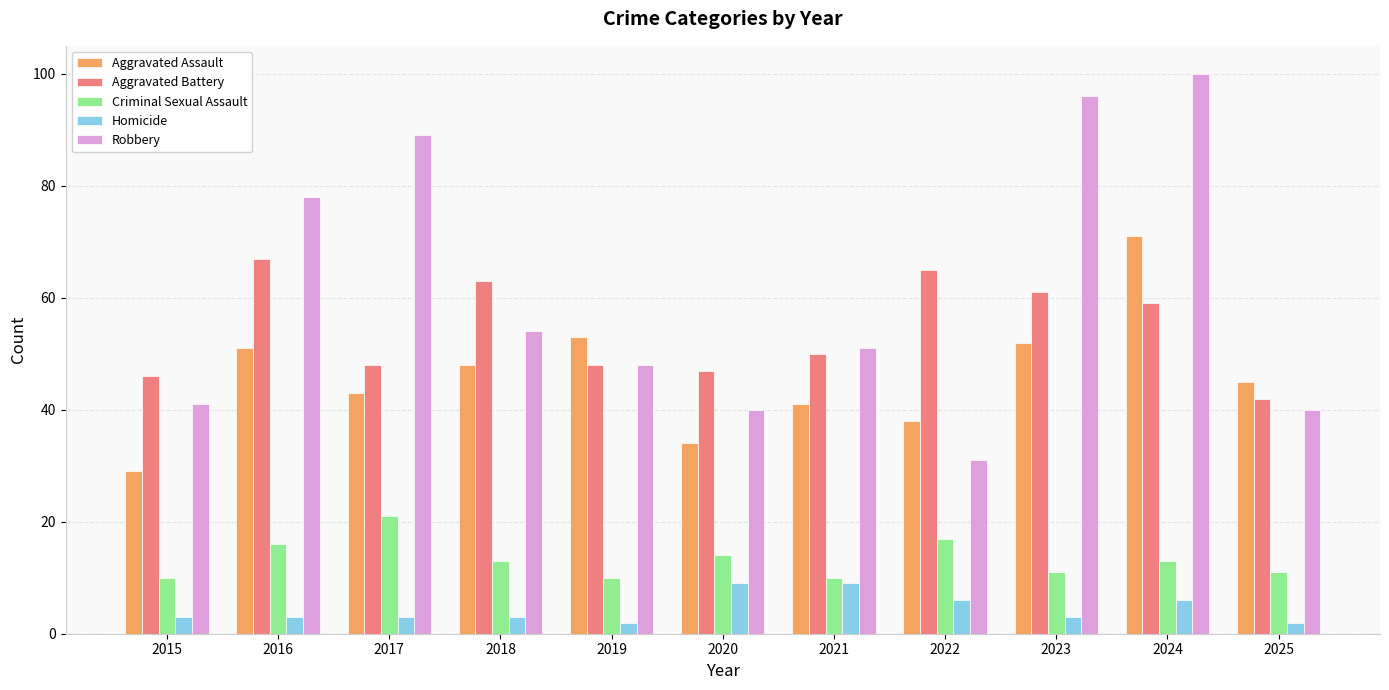

The value of Aggravated Battery at 2021 is 32. True or false?

False